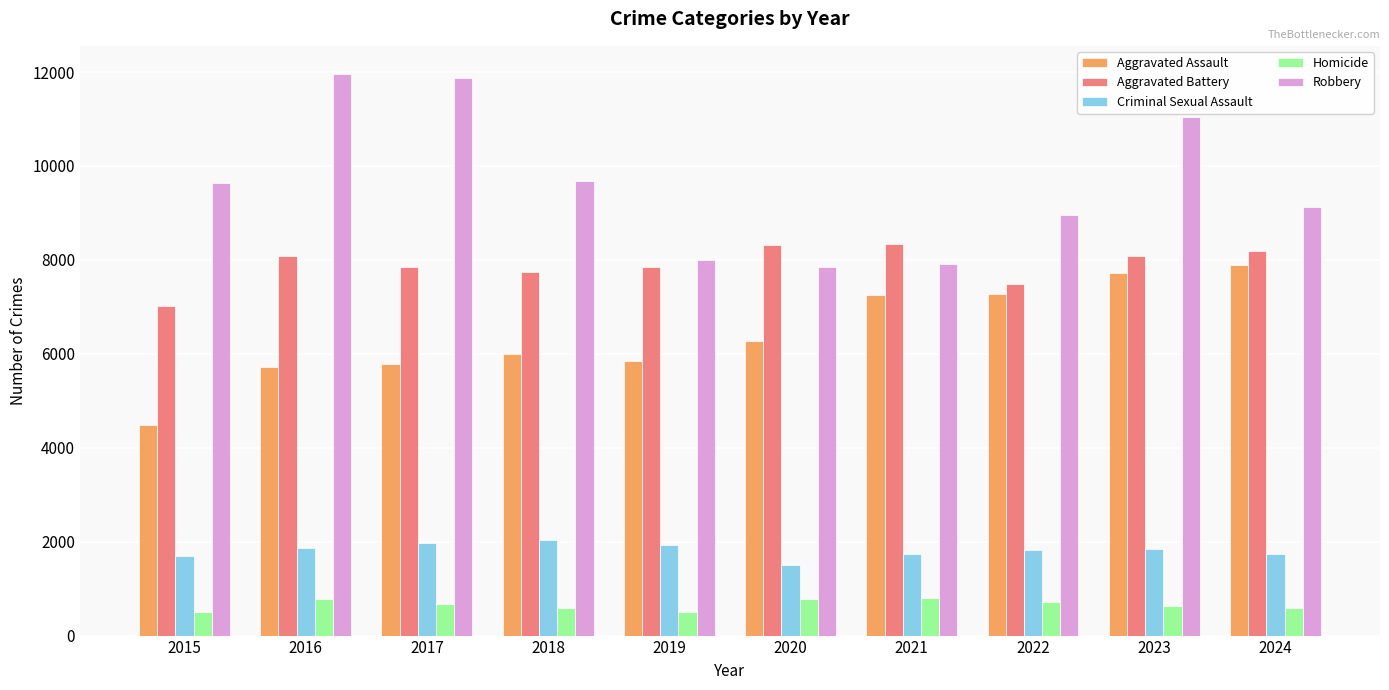

Which series has the largest range (max minus min)?

Robbery